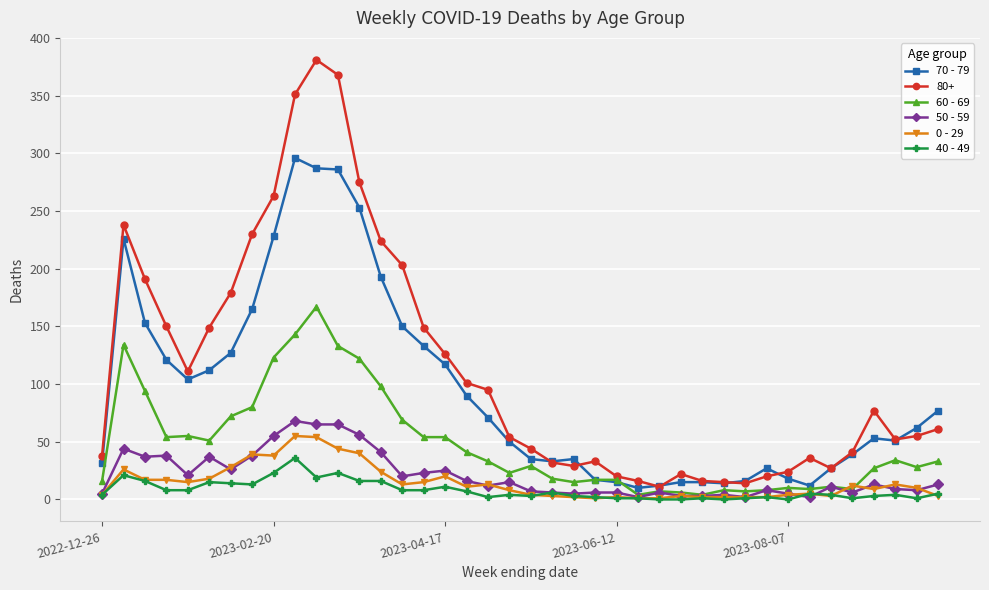

What is the difference between the maximum and minimum values in the 40 - 49 series?

36